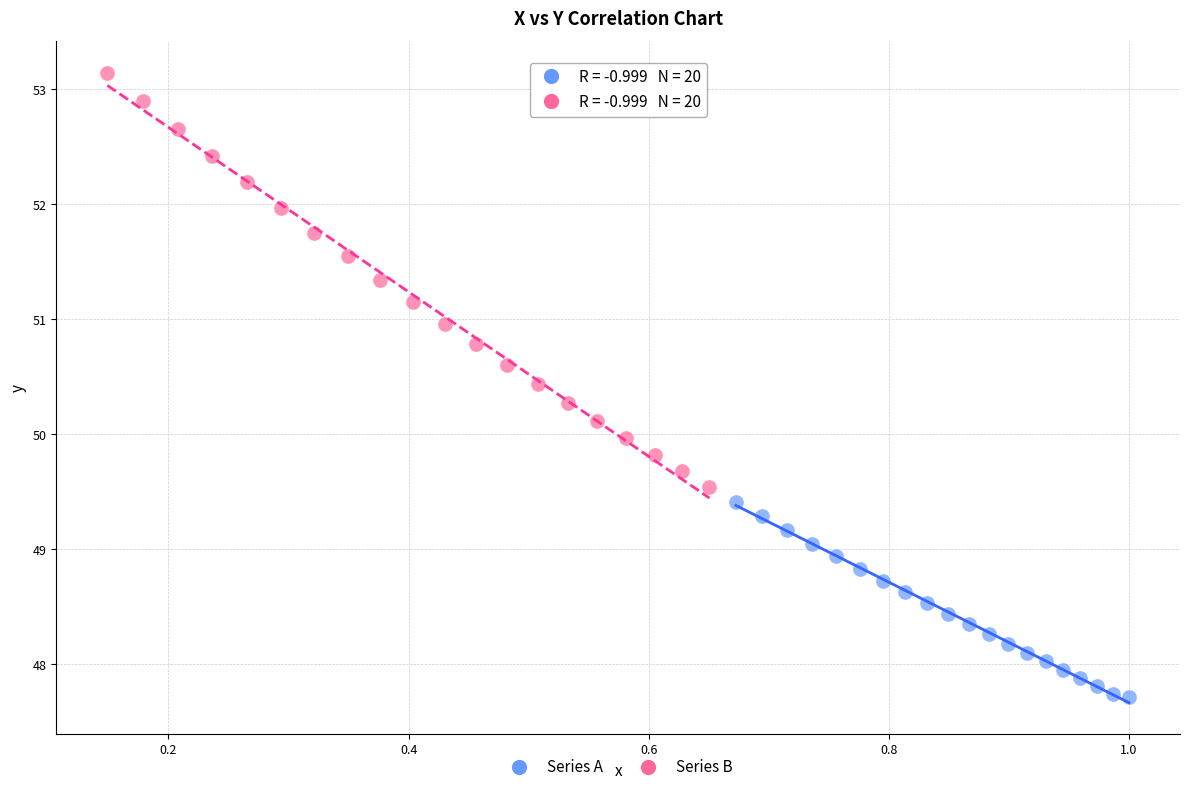

Which series contains the lowest Y value?

Series A